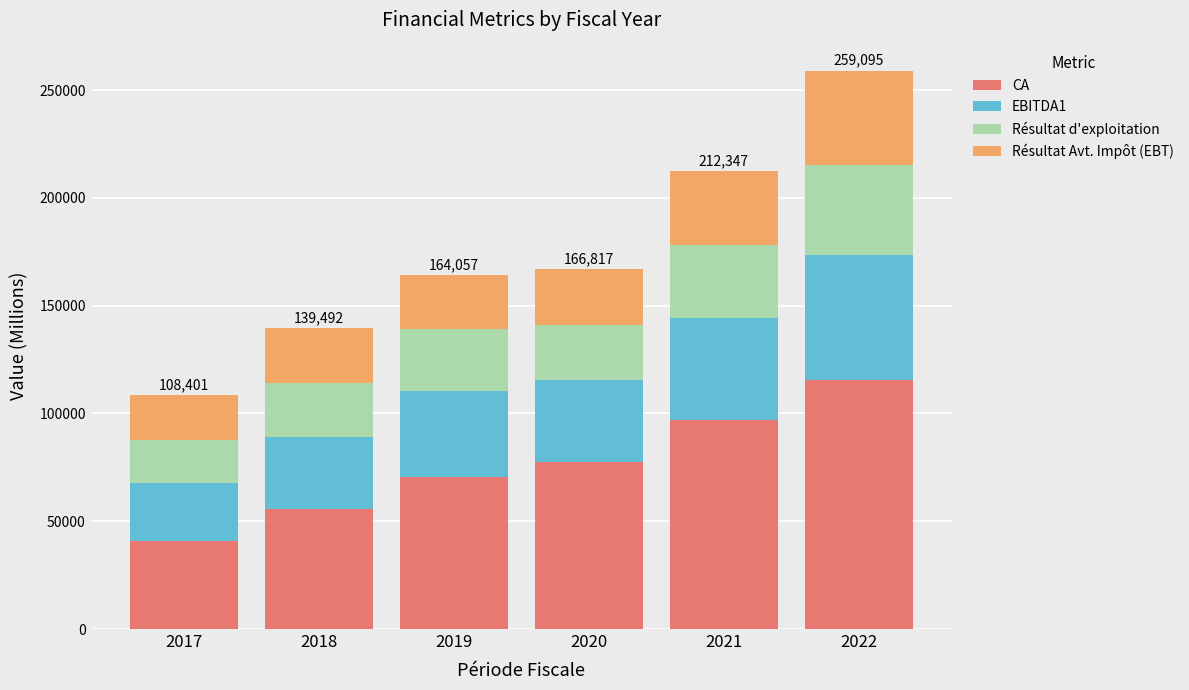

What is the maximum value for CA?

115588